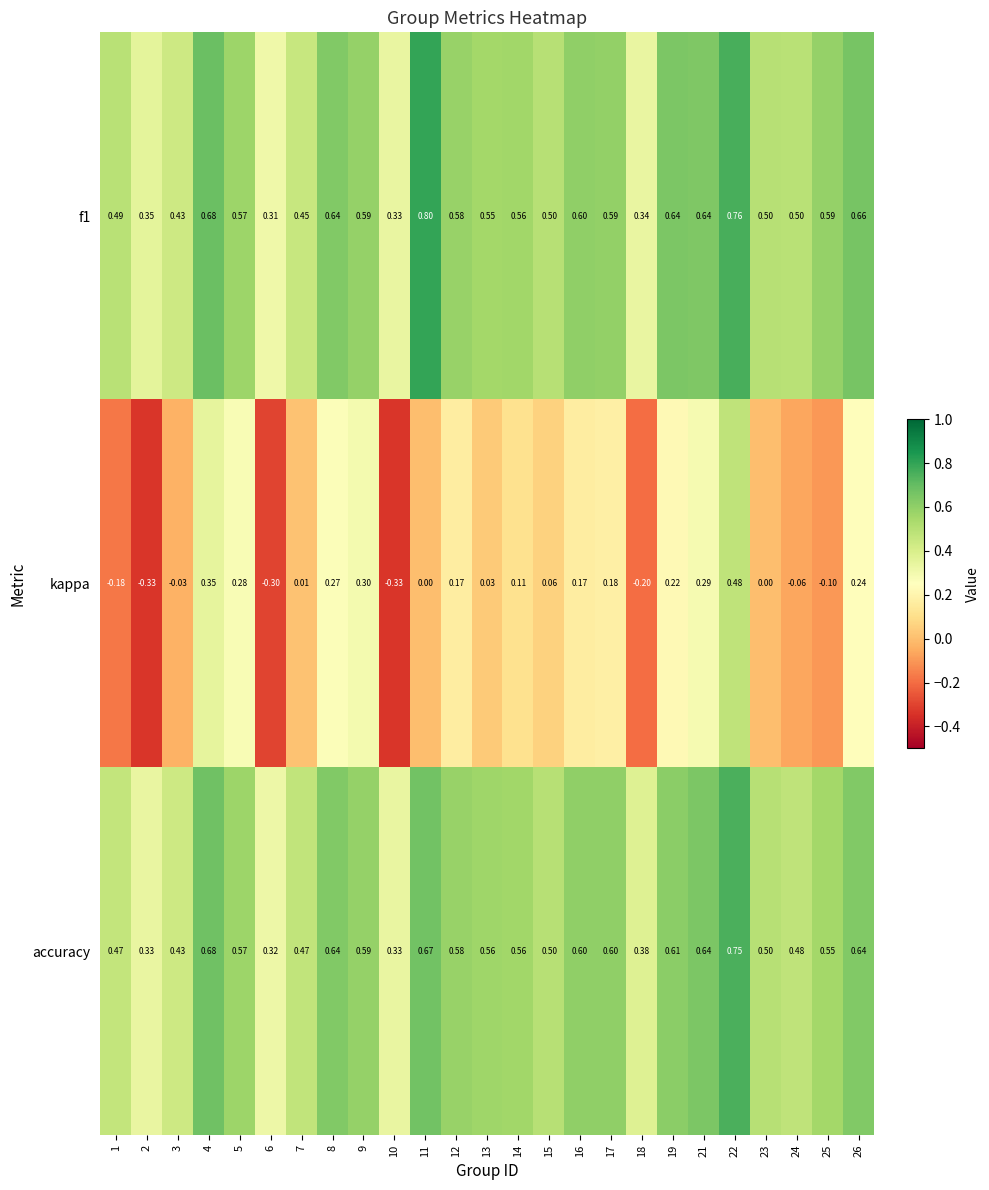

Between 18 and 21, which series saw the biggest shift?

kappa